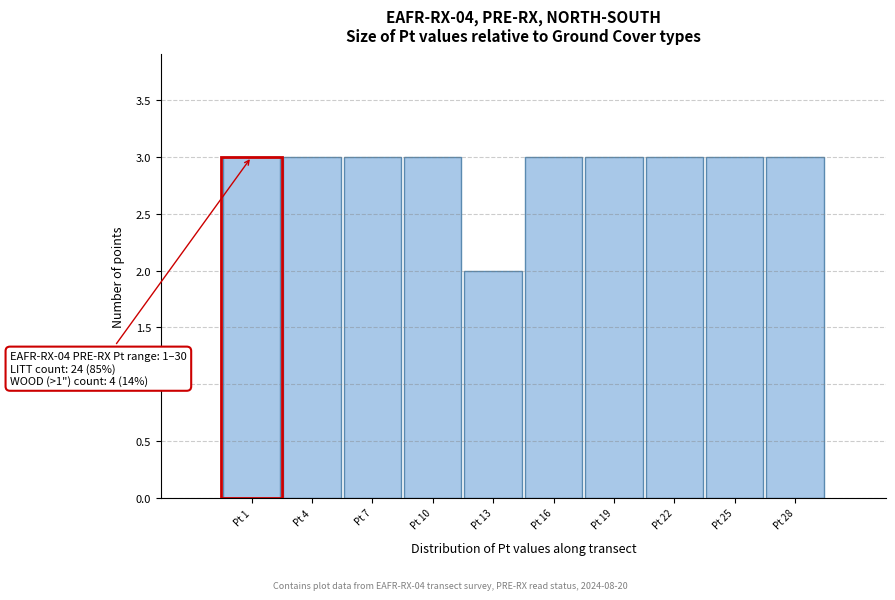

Reading left to right, transcribe all the data shown in this chart.

Pt 1=3	Pt 4=3	Pt 7=3	Pt 10=3	Pt 13=2	Pt 16=3	Pt 19=3	Pt 22=3	Pt 25=3	Pt 28=3